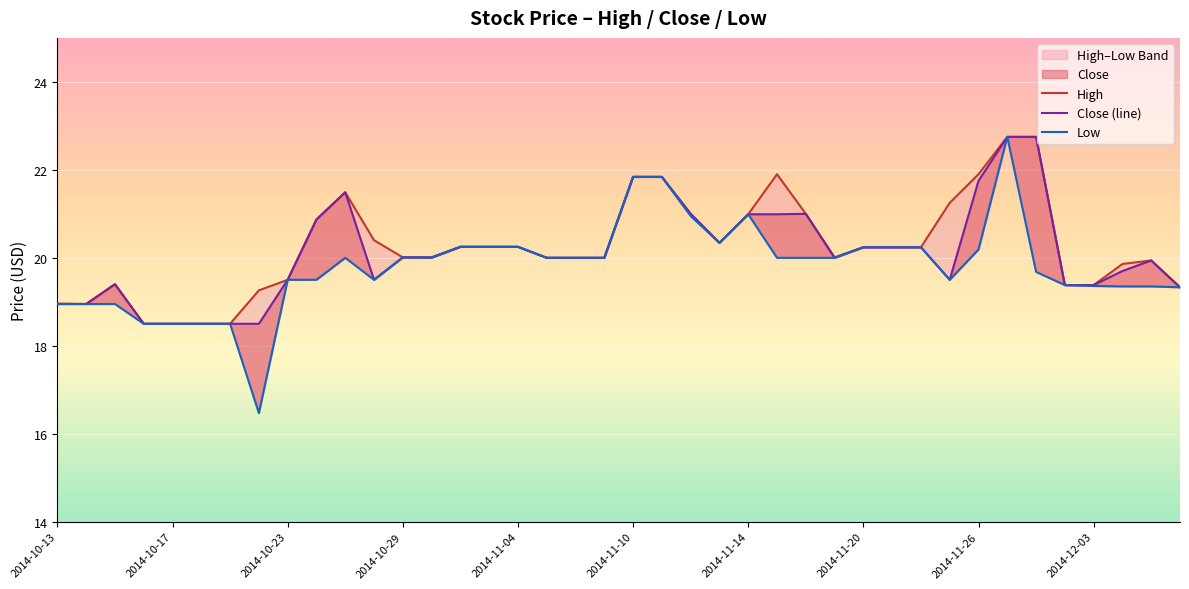

How many categories are shown in the chart?

40